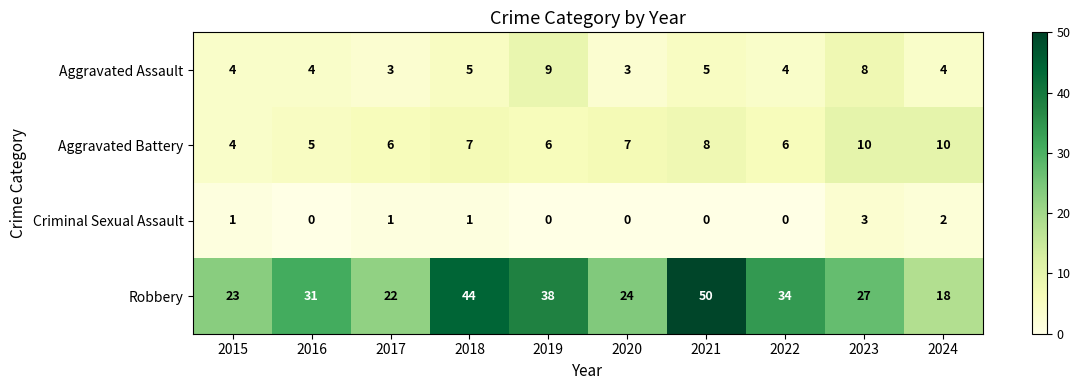

What is the average value of the Aggravated Battery series?

7